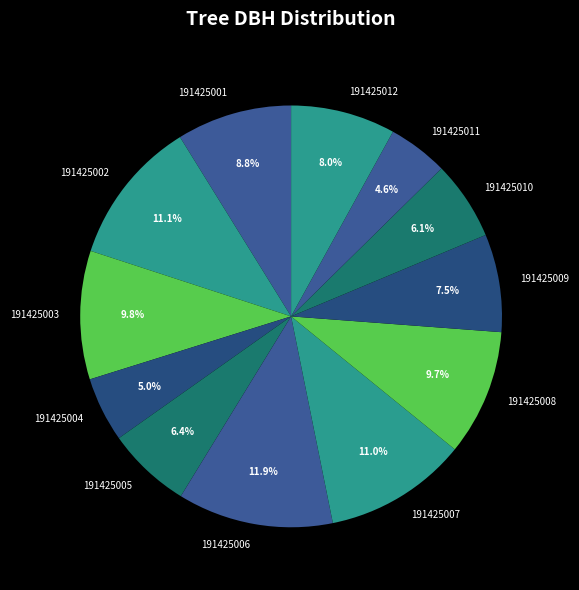

Does 191425011 represent more than half of the total?

No